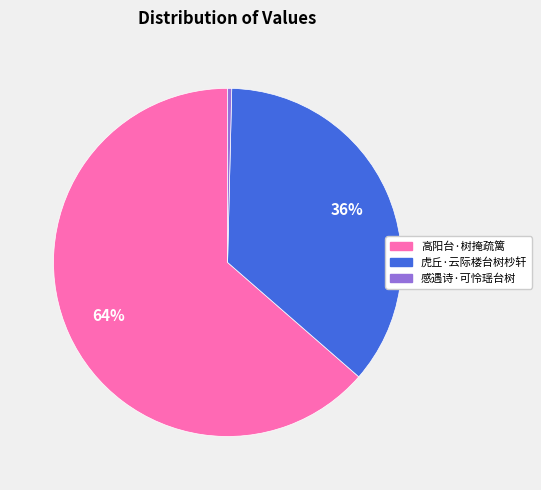

Combined, do 虎丘·云际楼台树杪轩 and 感遇诗·可怜瑶台树 account for over 50%?

No